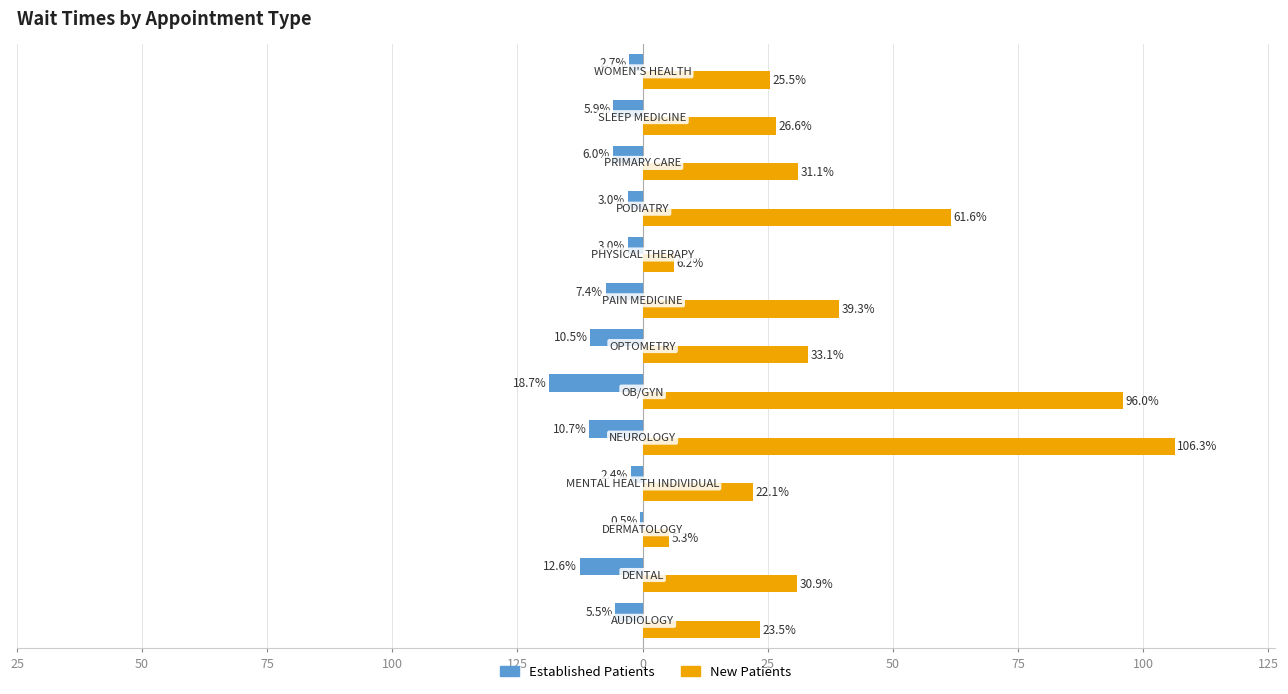

What is the difference between the second highest and minimum values in the Established Patients series?

16.3